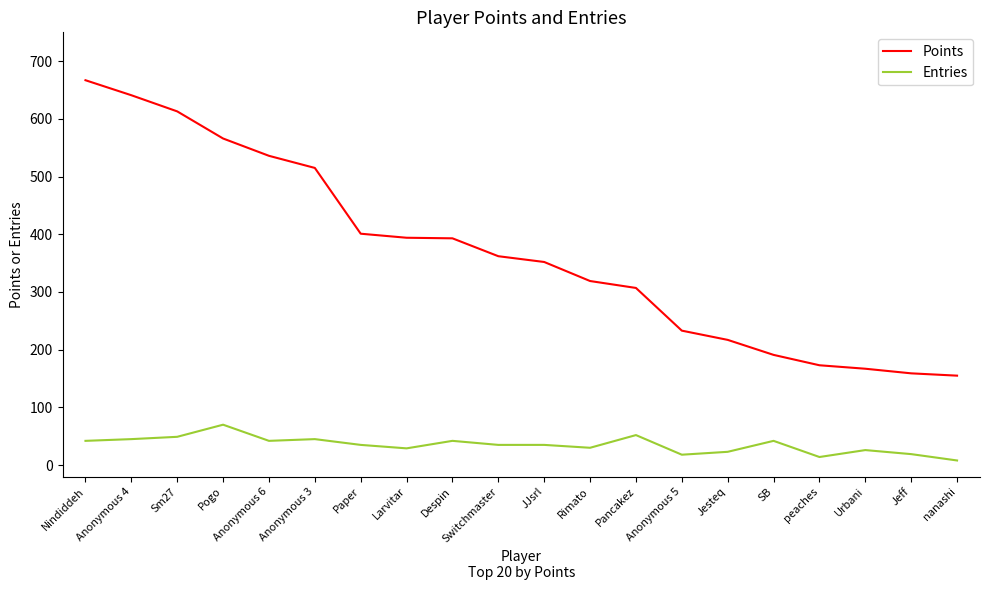

What is the difference between the second highest and second lowest values in the Entries series?

38